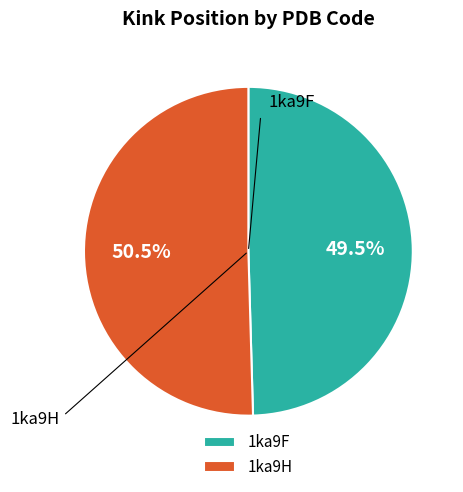

Rank the categories by value from highest to lowest.

1ka9H, 1ka9F